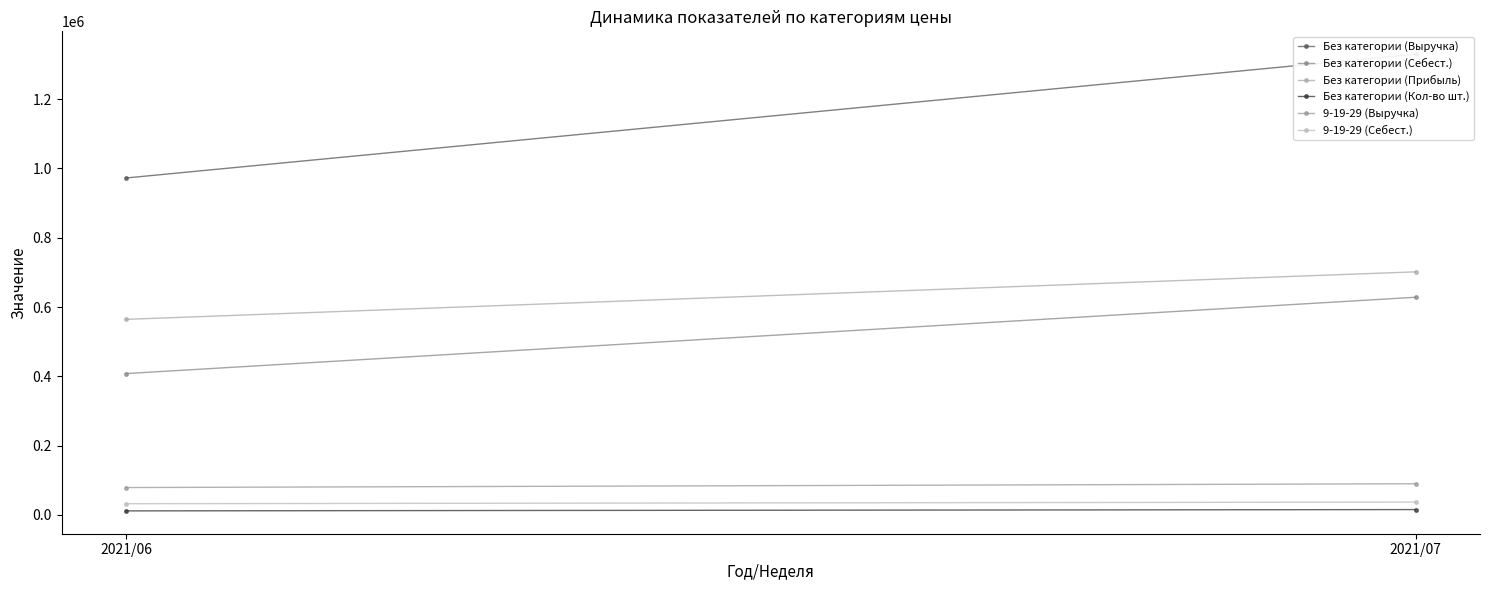

The value of 9-19-29 (Выручка) at 2021/07 is 120377. True or false?

False